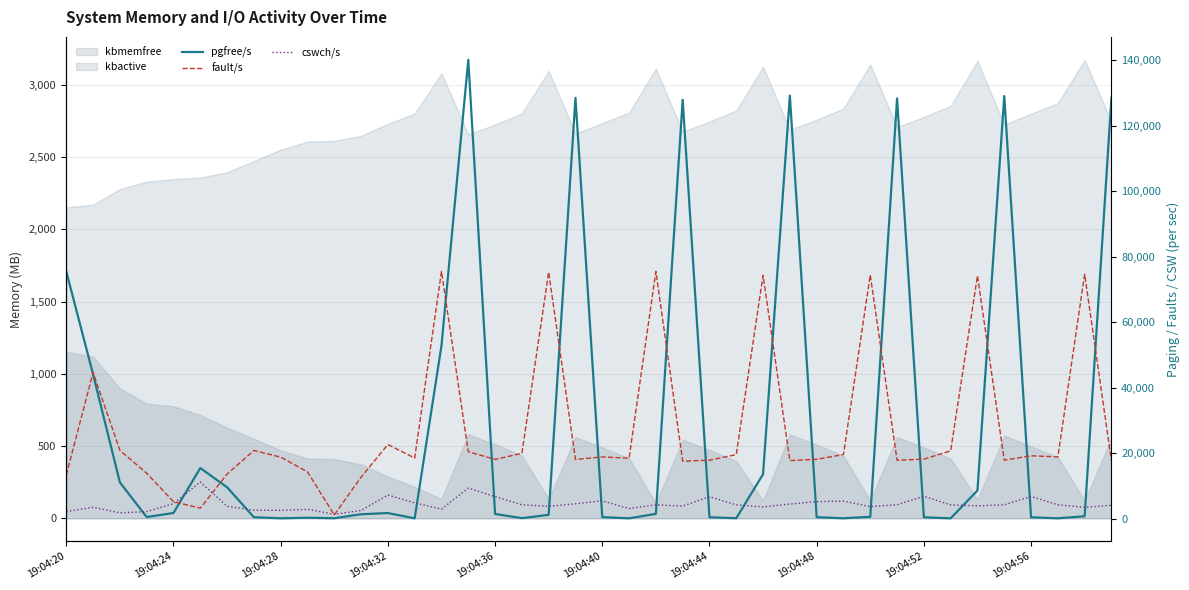

In cswch/s, how many points are lower than both neighbors (excluding endpoints)?

11